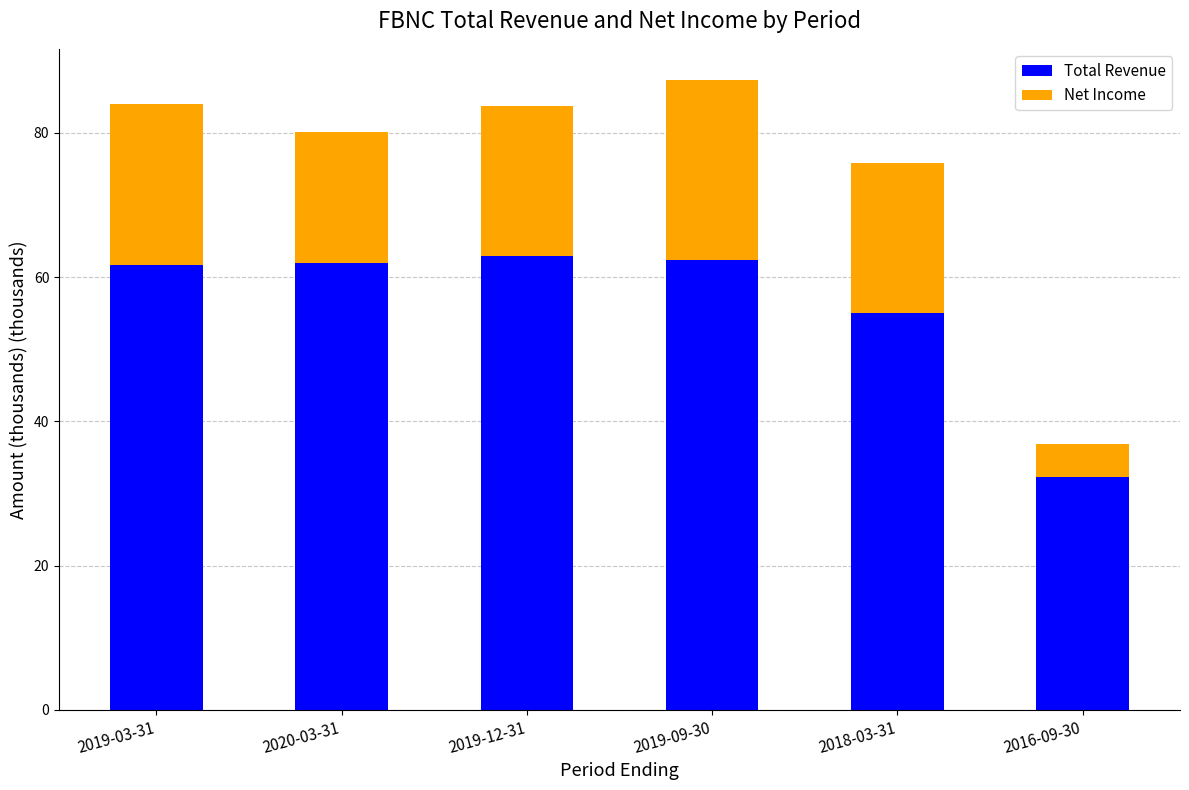

What is the minimum value for Total Revenue?

32.3